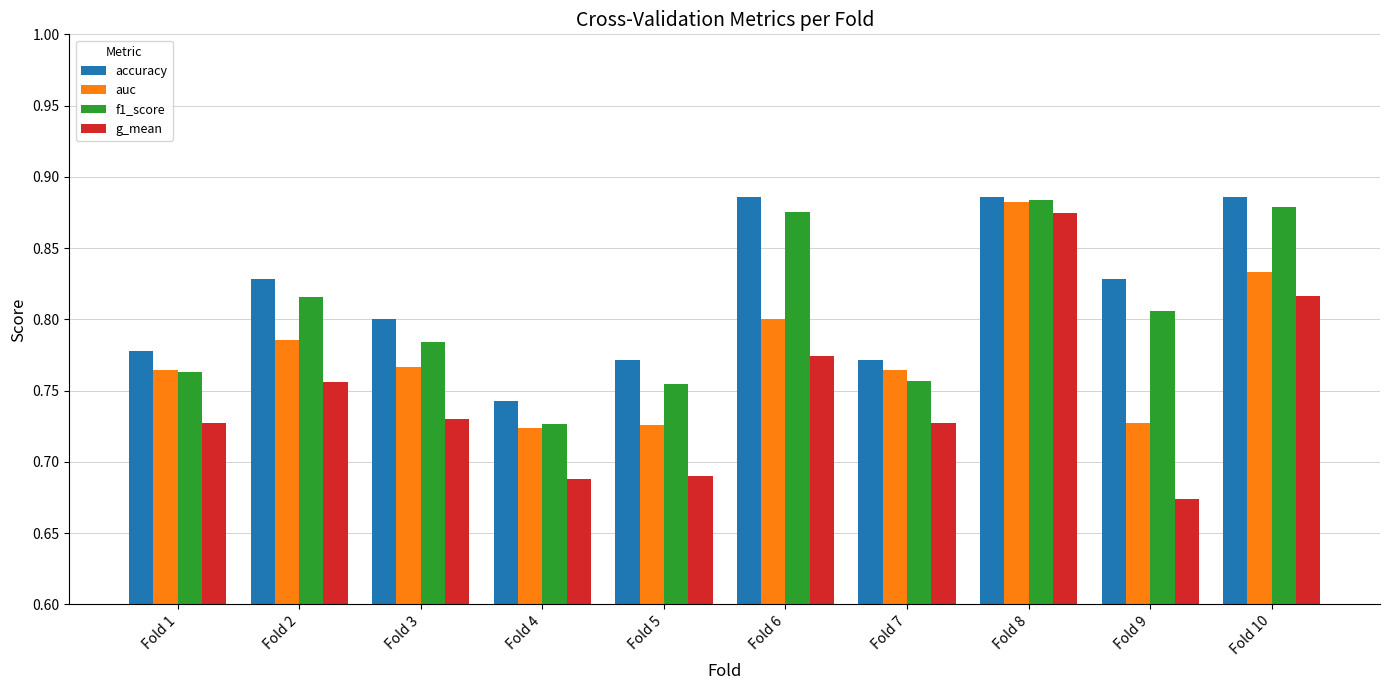

How many groups of bars are there?

10